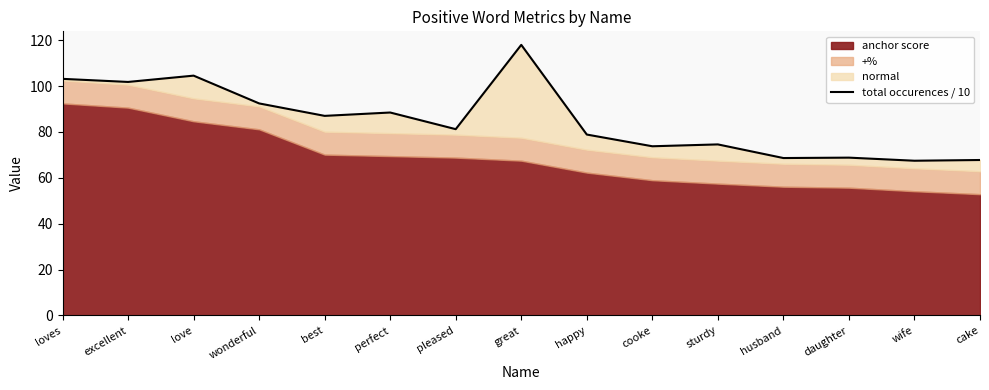

List the labels in order of value, largest first.

great, love, loves, excellent, wonderful, perfect, best, pleased, happy, sturdy, cooke, daughter, husband, cake, wife